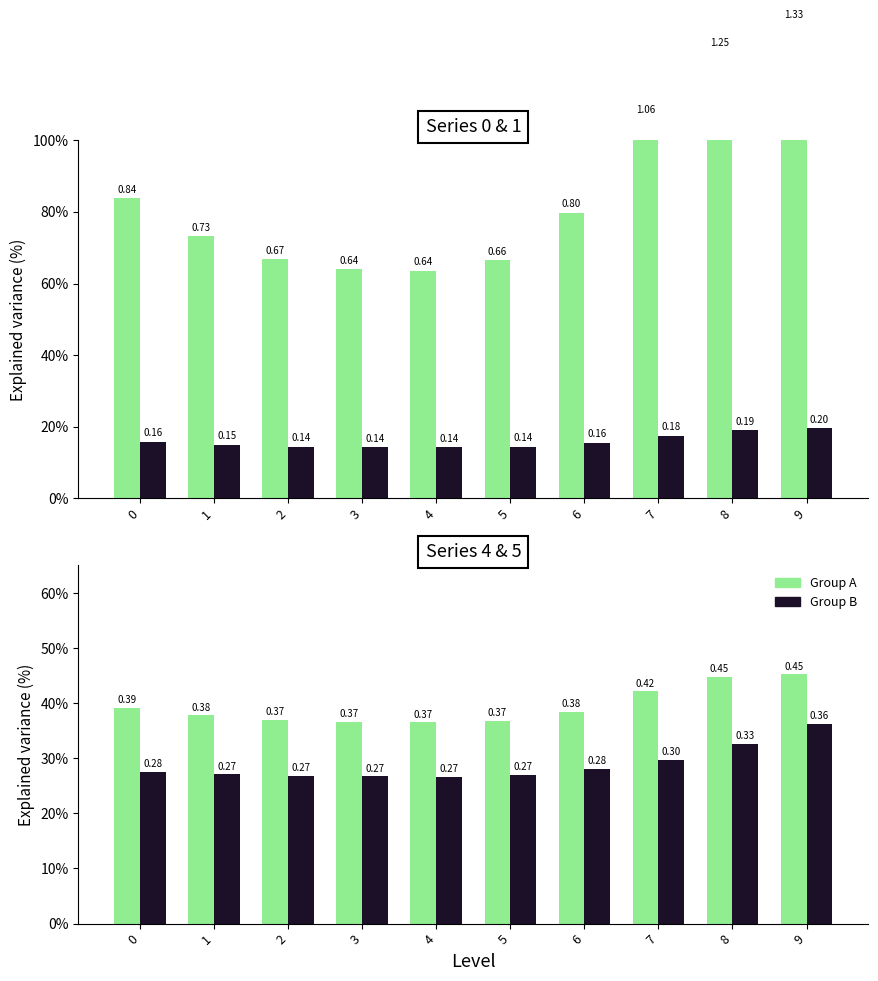

Rank the series at 5 from lowest to highest value.

Series 1, Series 5, Series 4, Series 0